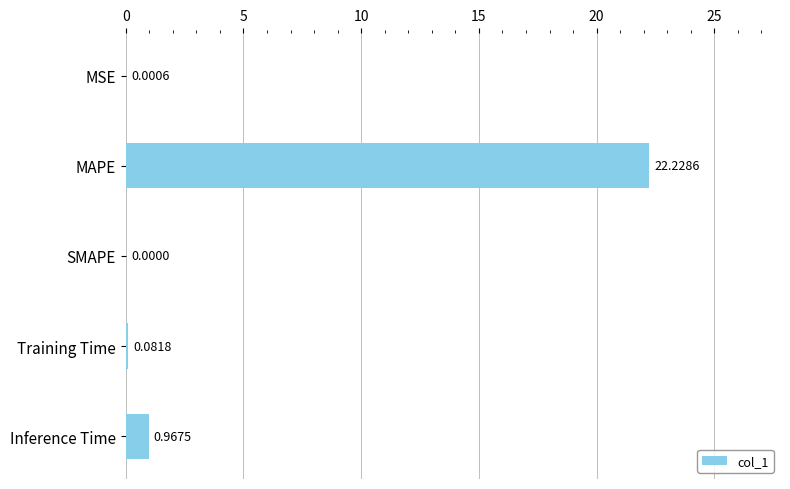

Count the number of data series in this chart.

1